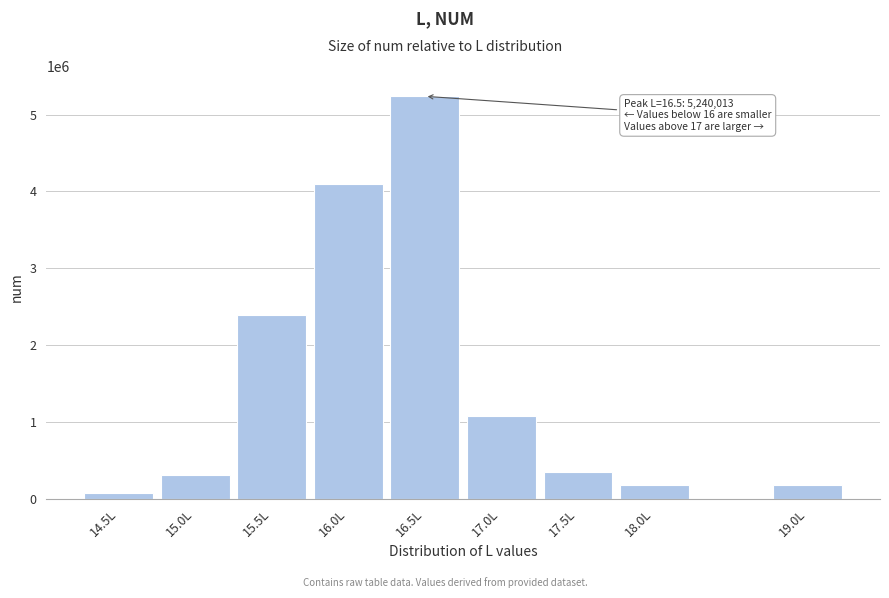

Reading left to right, what are all the values shown in this chart?

14.5L=69404.2	15.0L=312318.7	15.5L=2394443.2	16.0L=4094844.9	16.5L=5240013.3	17.0L=1075764.3	17.5L=347020.8	18.0L=173510.4	19.0L=173510.4